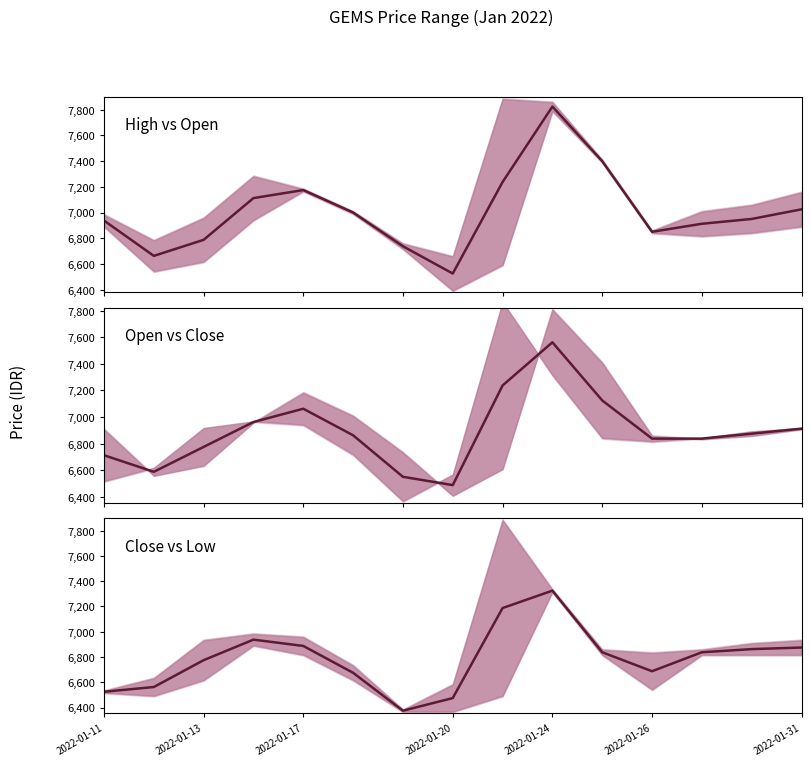

How many interior local valleys does the High vs Open series have?

3